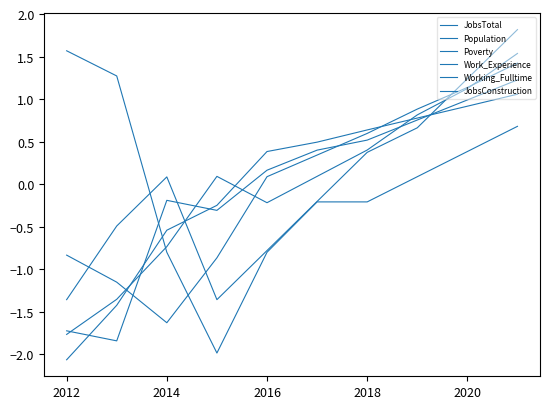

What is the maximum value for Population?

1.1